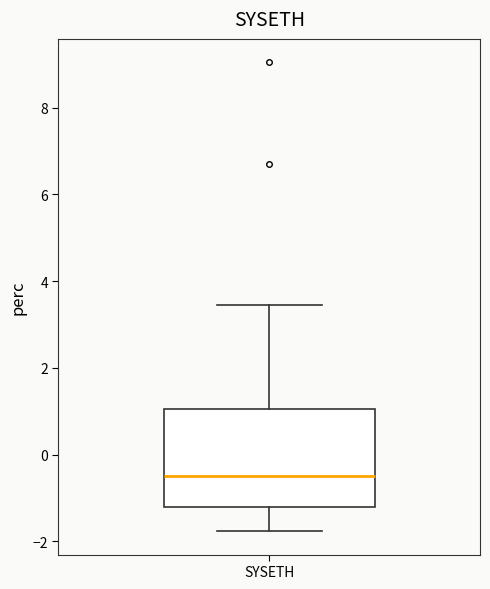

Transcribe this box plot: give where the median line is, the range the box spans, and where the two whiskers end, as read against the y-axis. The values are not printed on the chart, so give them approximately, as read against the axis.

median -0.4, box -1.2 to 1.0, whiskers -1.8 to 3.4